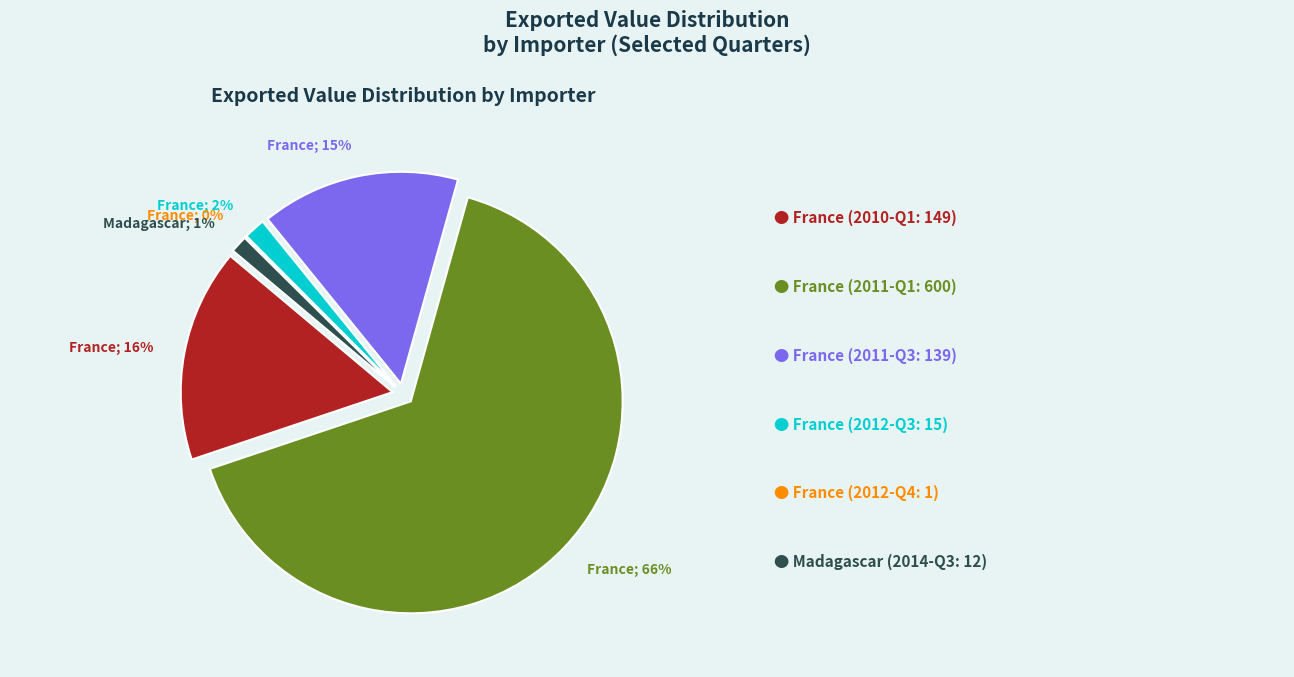

Does any single category account for the majority?

Yes